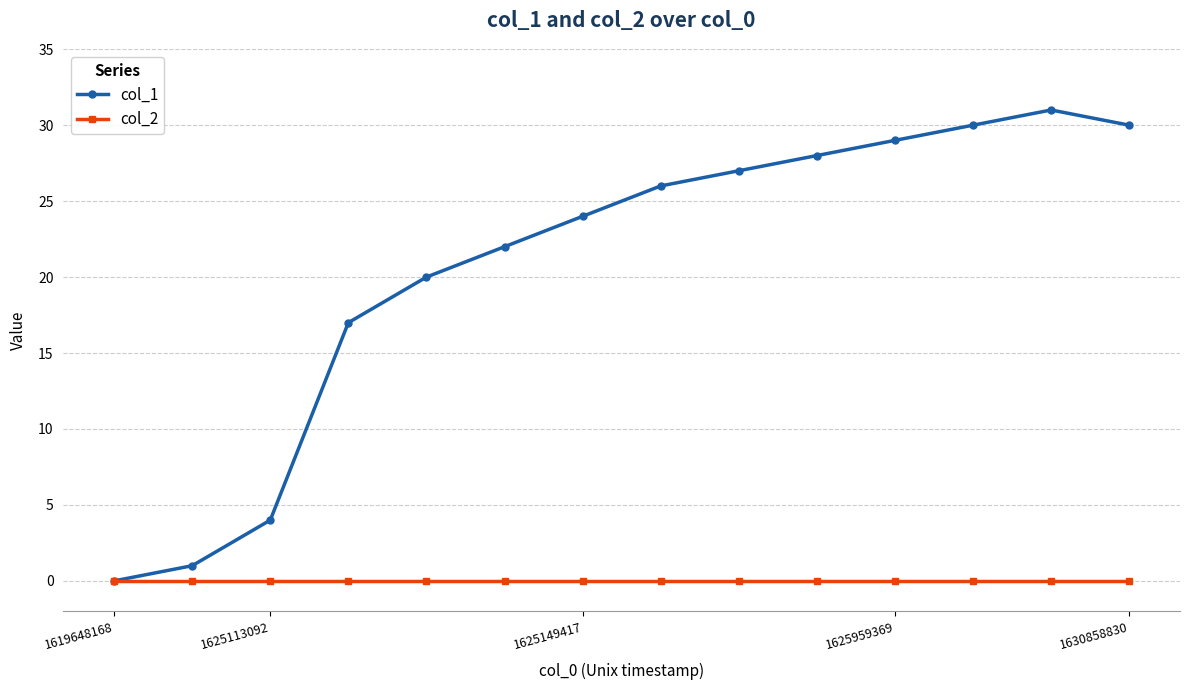

List the series in order of their peak value, lowest first.

col_2, col_1